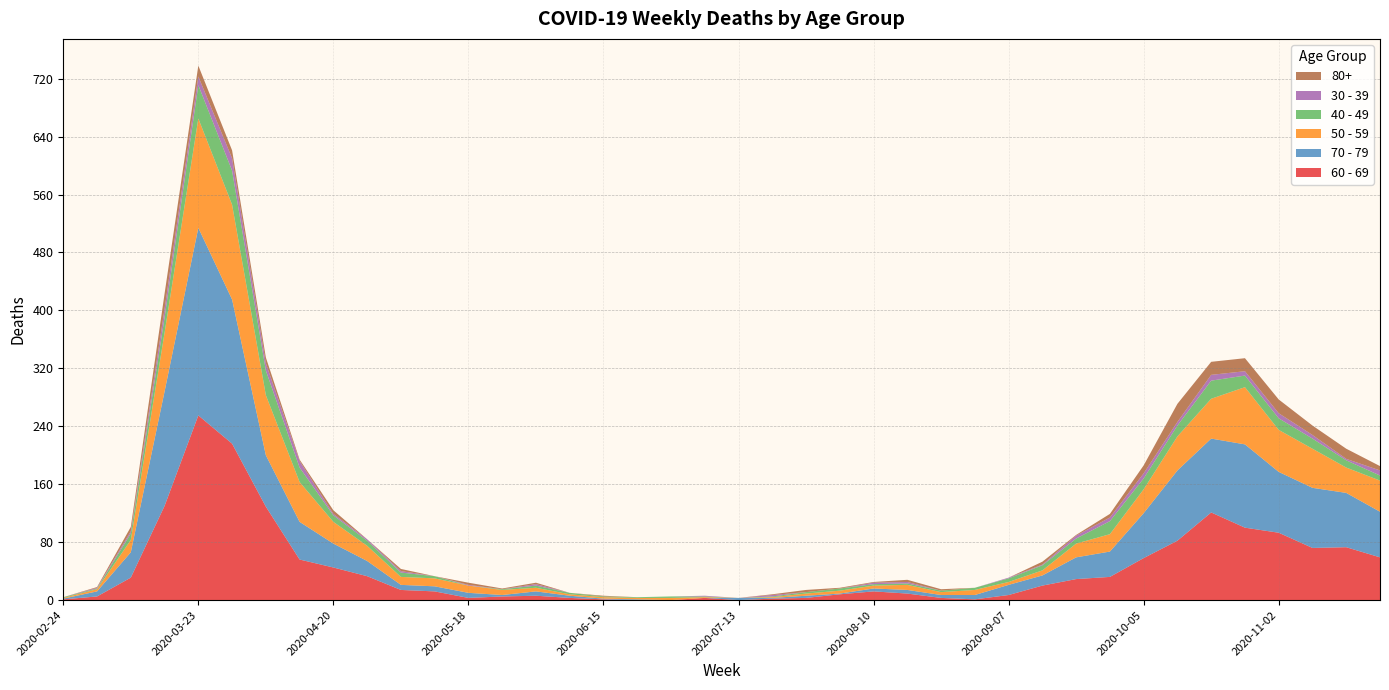

Reading left to right, list all the values displayed in this chart.

60 - 69: 1	5	31	130	255	216	129	56	45	33	14	12	3	5	6	3	1	0	0	3	0	2	3	8	12	9	3	1	7	20	29	32	58	82	121	100	93	72	73	59
70 - 79: 1	7	35	158	259	199	71	52	33	21	7	7	7	2	6	3	1	1	0	0	3	1	3	1	4	5	4	6	14	14	30	35	62	97	102	115	84	83	75	63
50 - 59: 1	3	17	81	151	131	83	55	30	21	11	11	10	7	5	2	2	2	3	1	0	1	3	4	4	7	4	7	4	7	19	24	33	47	55	79	58	54	35	43
40 - 49: 1	1	9	21	46	47	34	20	9	7	6	3	0	1	3	2	1	1	2	1	0	1	2	3	2	2	2	3	5	7	7	18	15	15	25	16	16	14	10	7
30 - 39: 0	1	3	12	12	17	10	9	2	2	2	0	1	0	2	0	0	0	0	1	0	2	0	0	2	2	0	0	1	1	4	5	7	5	8	6	7	5	2	7
80+: 0	1	6	21	15	11	8	2	5	0	3	0	3	1	2	0	1	0	0	0	0	1	3	1	1	3	2	0	0	4	1	5	11	25	18	18	19	13	14	6